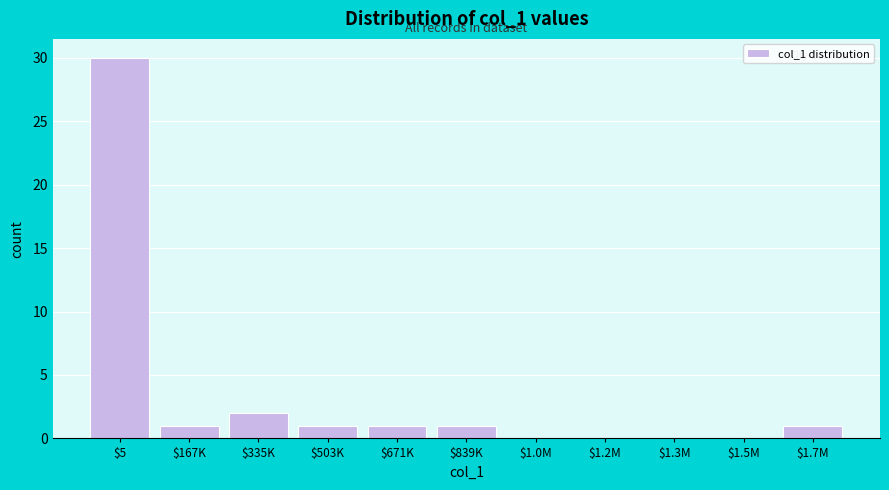

The value at $335K is 2. True or false?

True